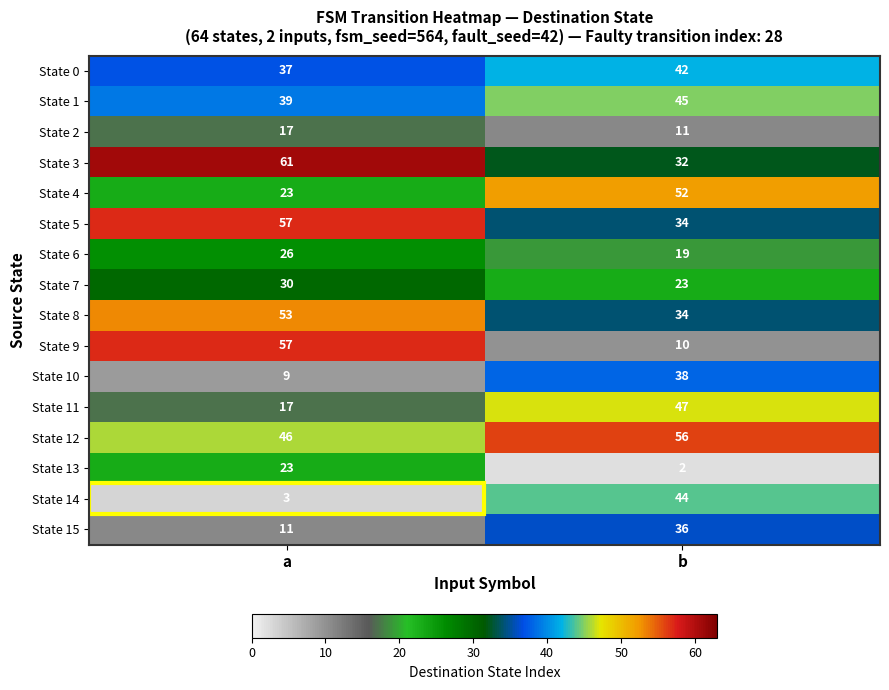

What is the greatest value displayed?

61